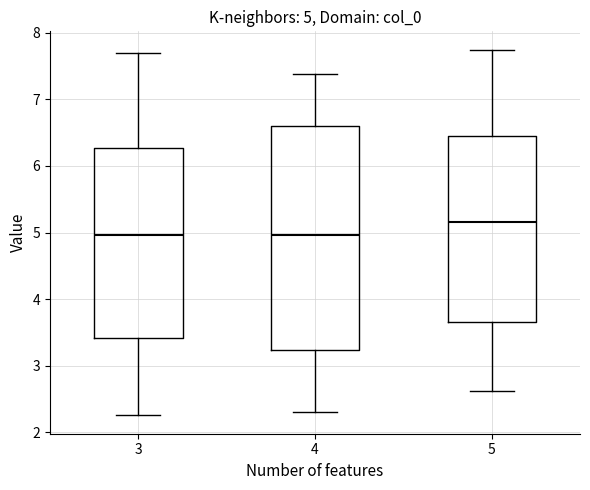

Comparing the boxes themselves (not the whiskers), which one is the tallest?

4